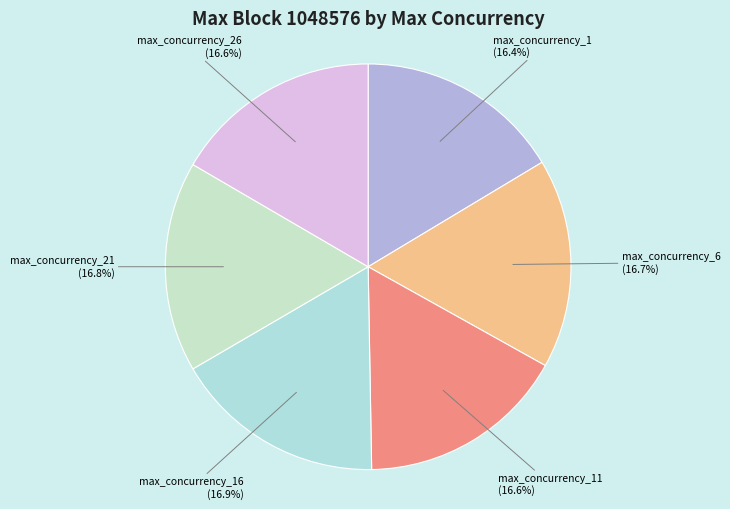

How many slices are in this pie chart?

6